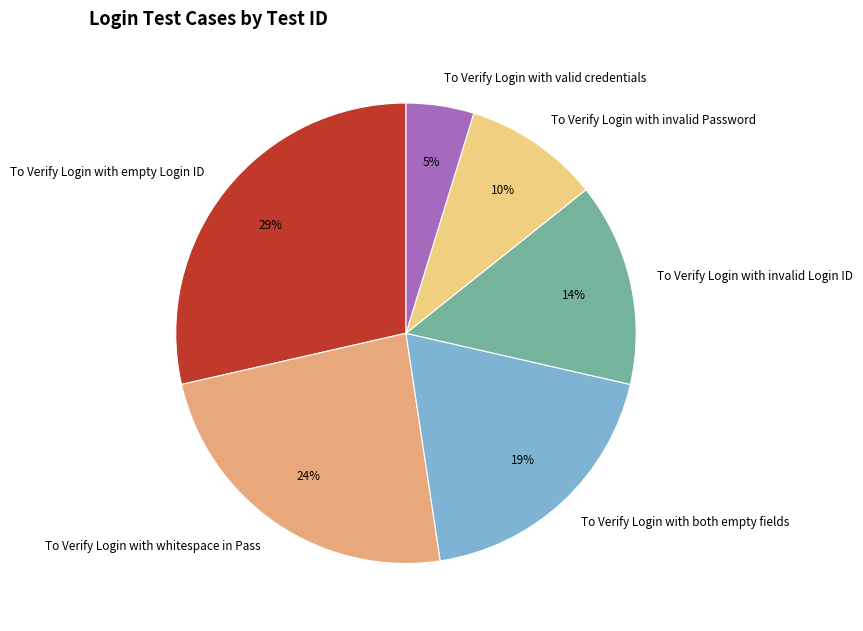

Is there a majority slice in this chart?

No